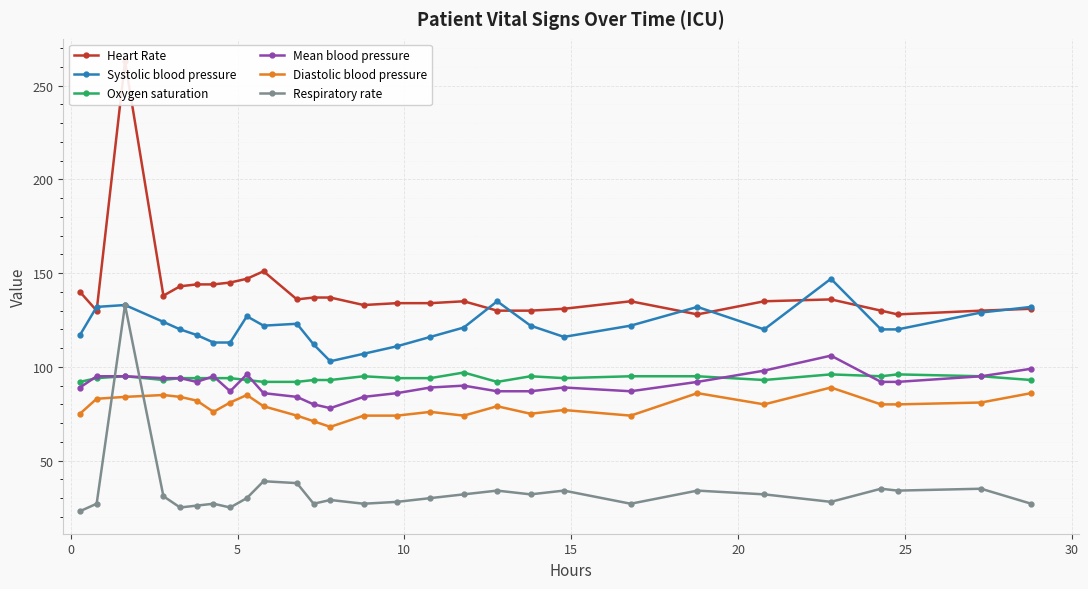

What is the highest value of the Systolic blood pressure series?

147